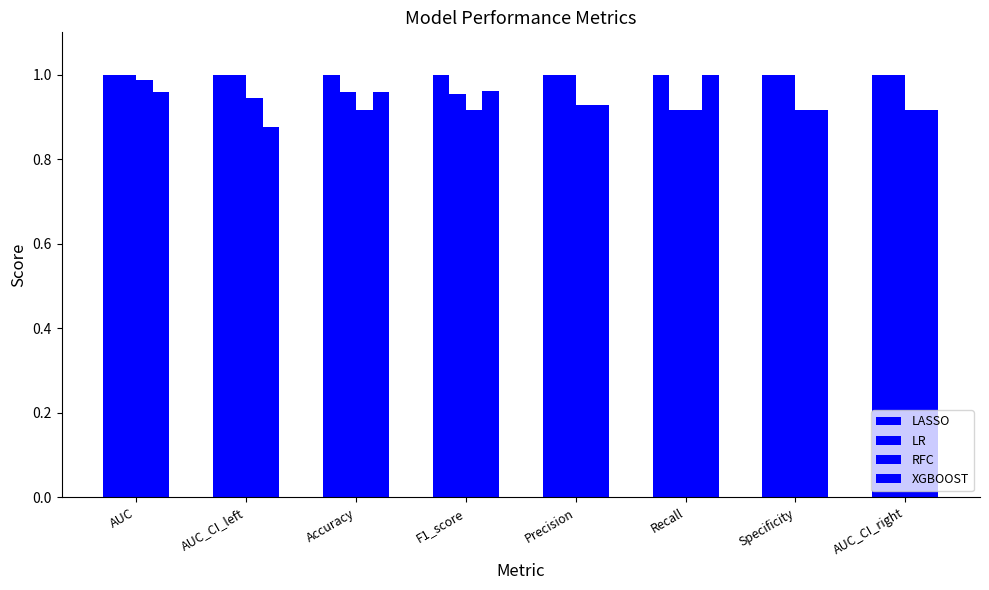

Does the chart contain stacked bars?

No